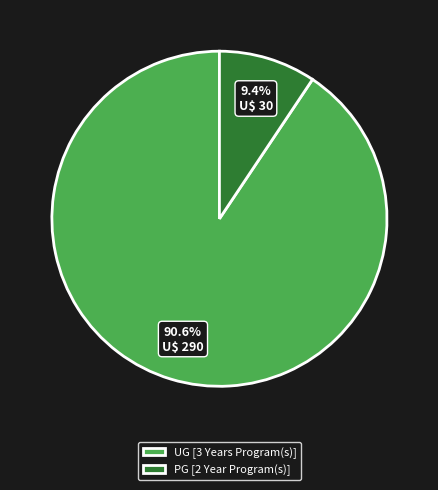

What is the largest slice in the pie chart?

UG [3 Years Program(s)]